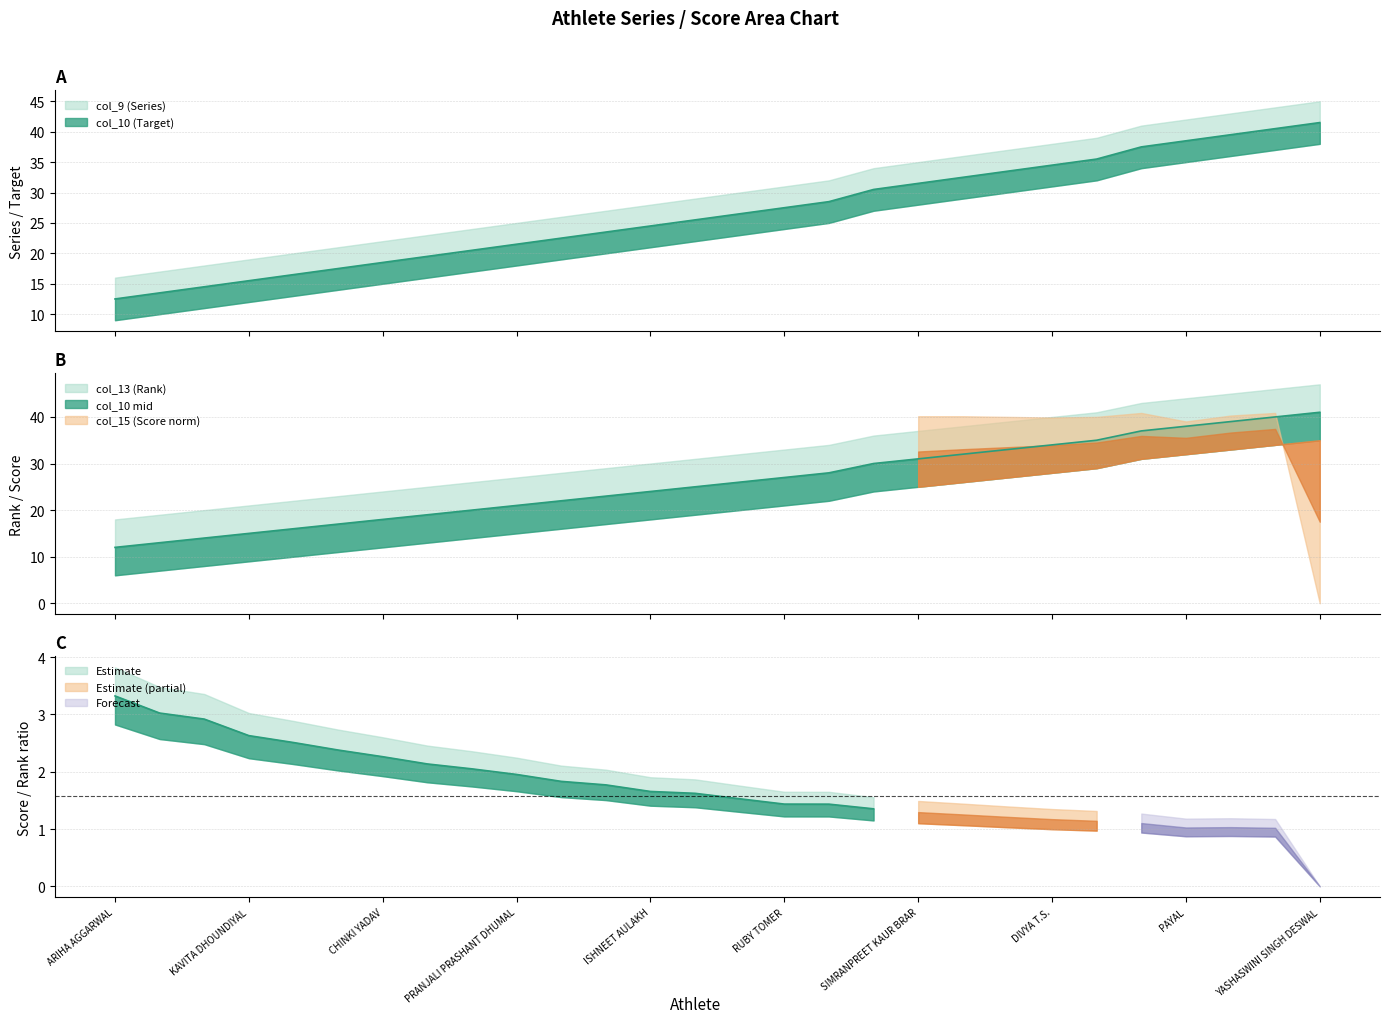

At how many categories does at least one series exceed 16?

24